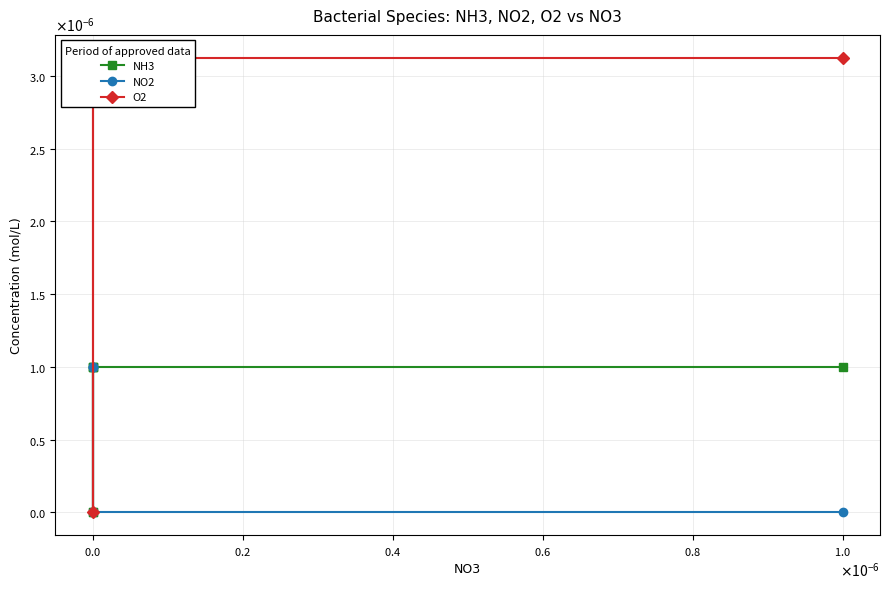

Is the value of NO2 at $\mathdefault{0.6}$ greater than the value of NH3 at $\mathdefault{0.0}$?

No